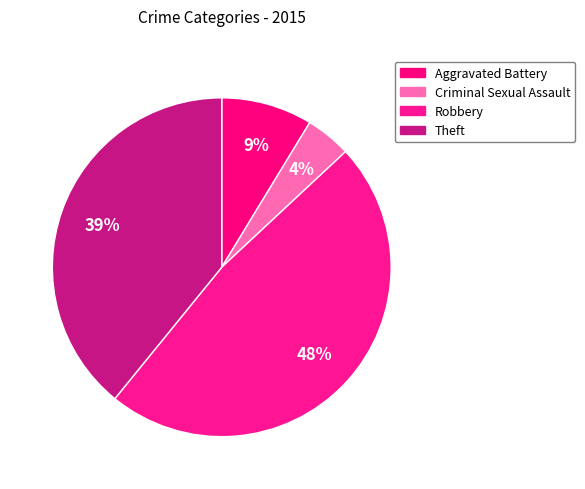

How many slices are in this pie chart?

4